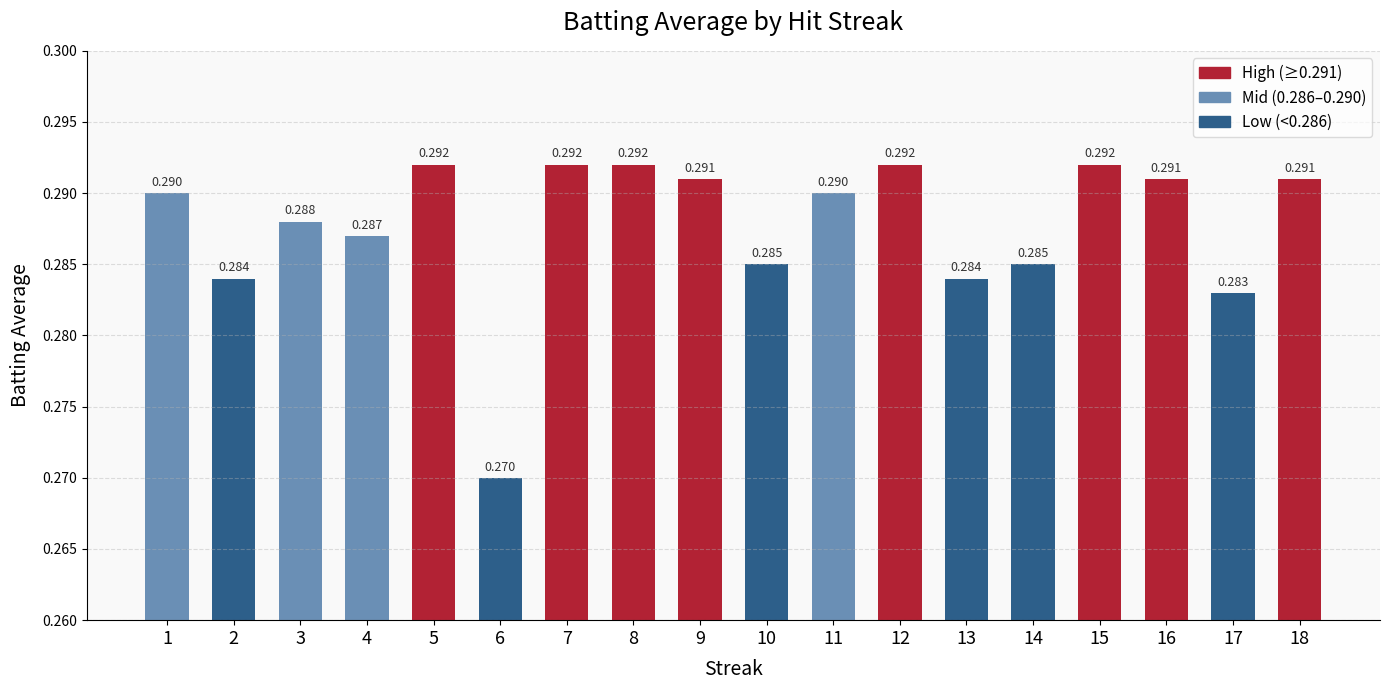

How many bars are there in total?

18